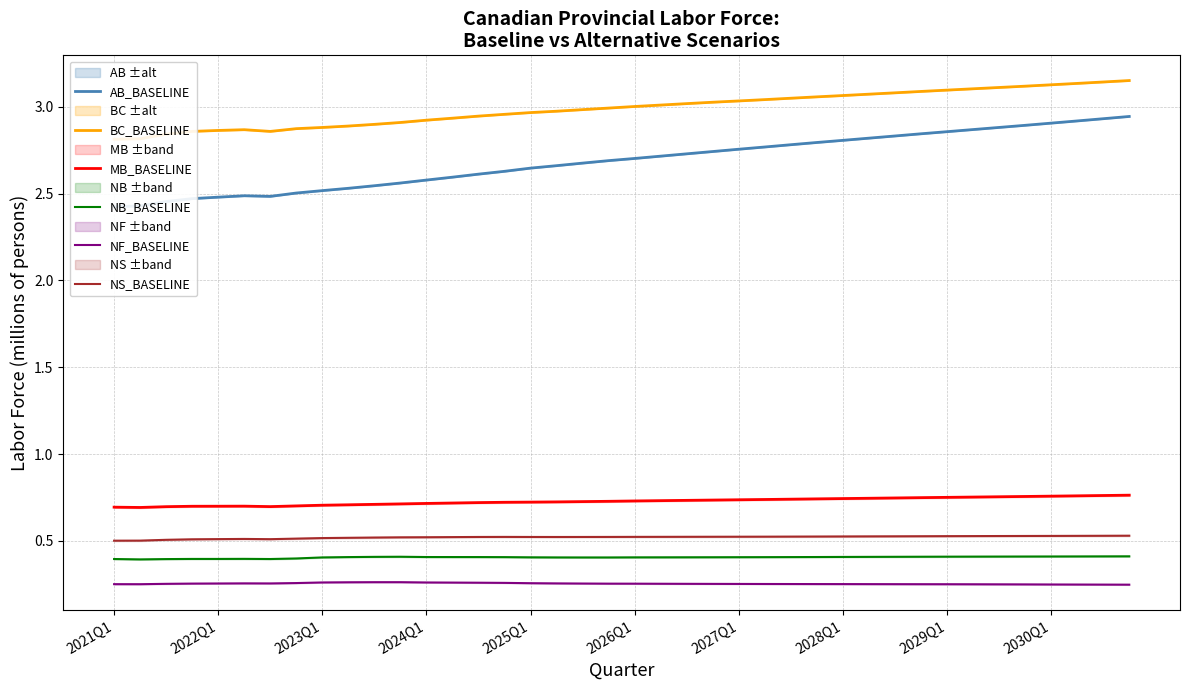

True or false: NB_BASELINE and NS_BASELINE cross at least once.

False